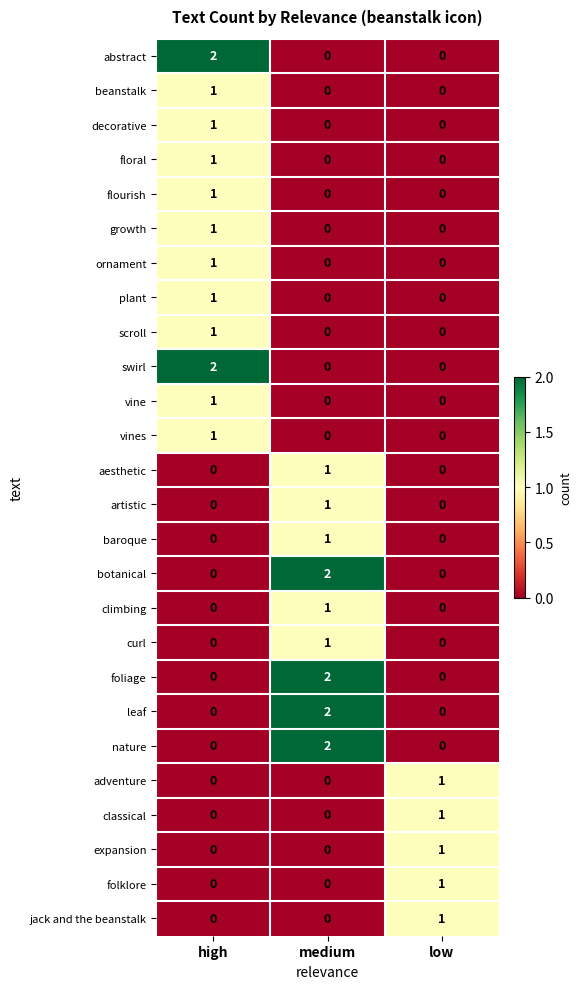

True or false: scroll has a value of 1 at medium.

False